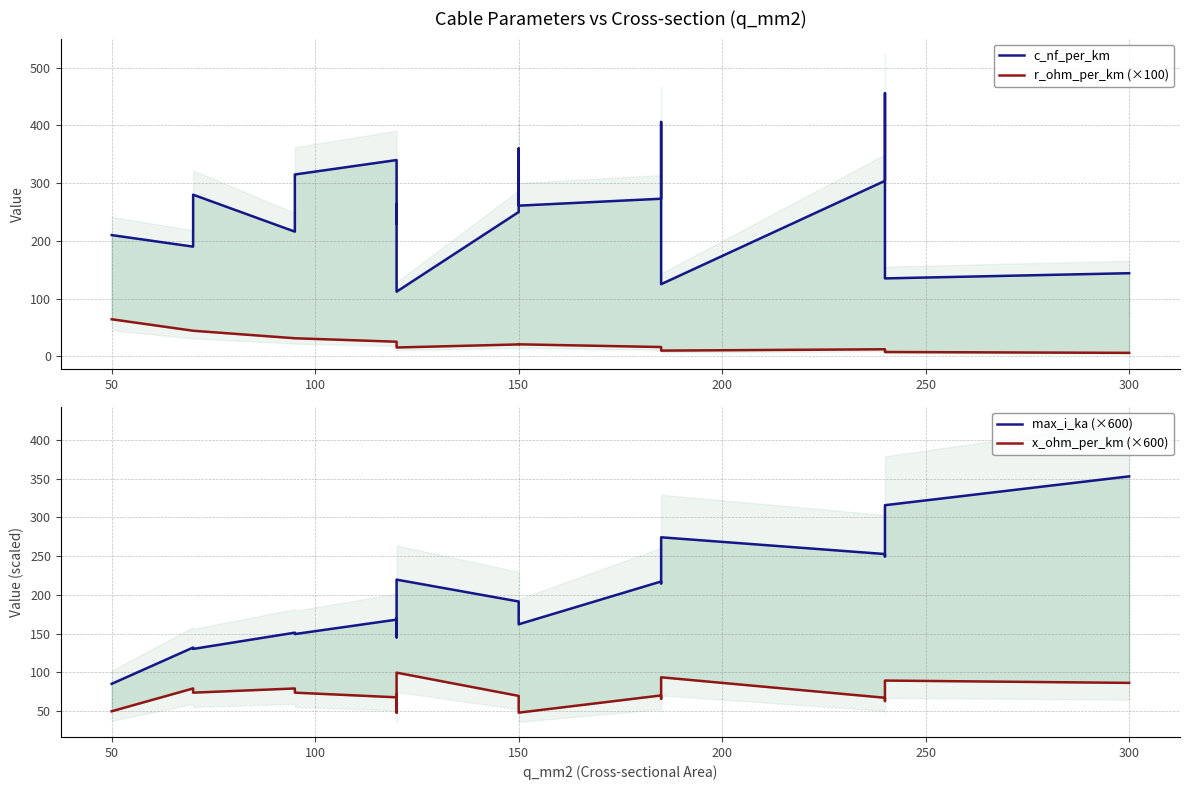

How many values in the max_i_ka (×600) series exceed 189?

9